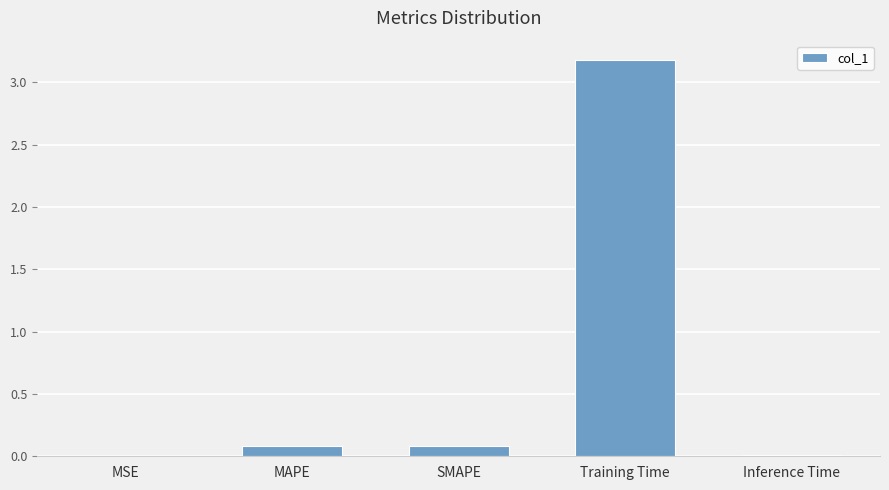

Count the number of categories in the chart.

5